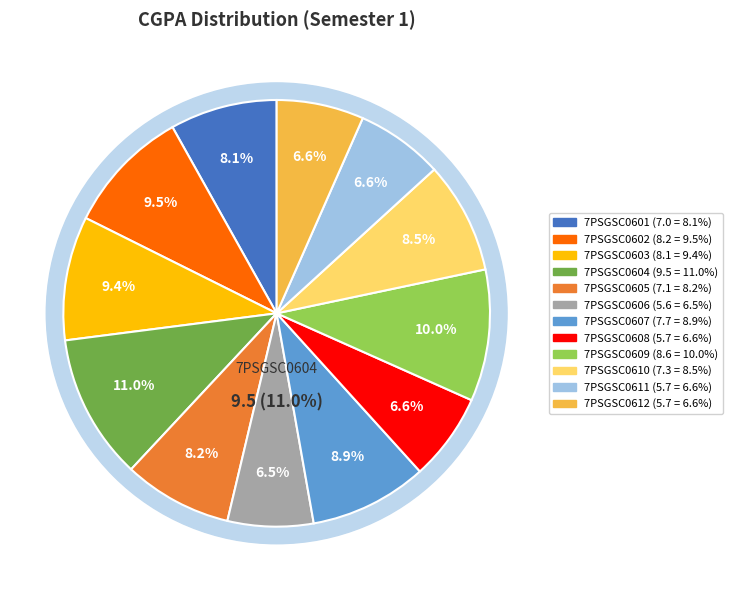

What percentage is the 7PSGSC0601 slice, to the nearest percent?

8%